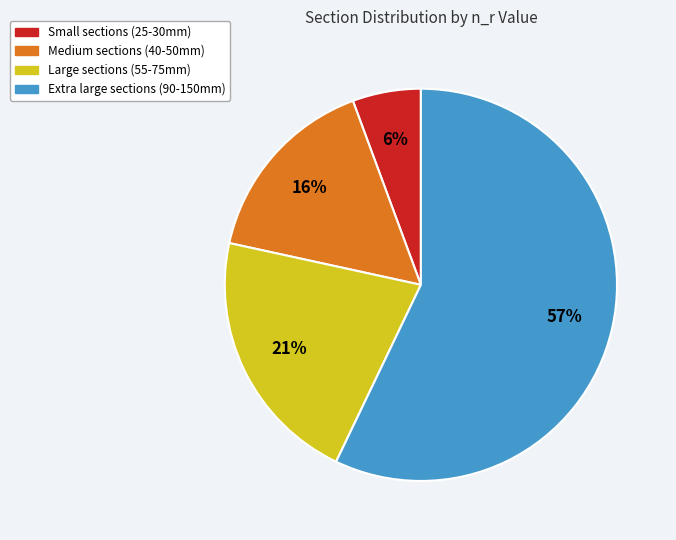

To the nearest percent, what is the difference between the largest and smallest slice percentages?

51%